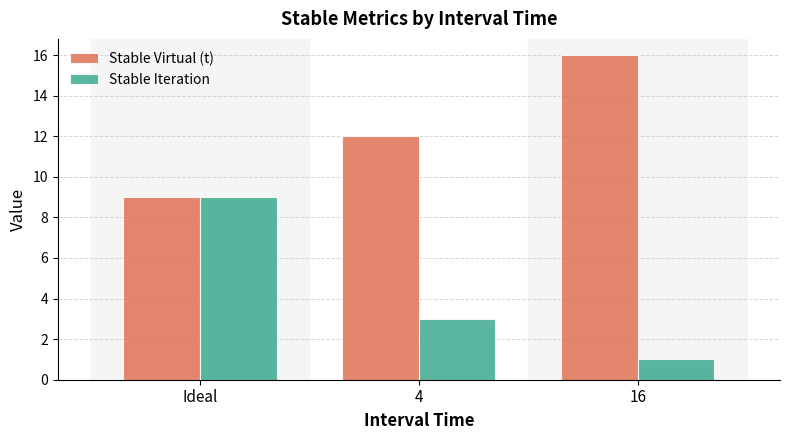

What is the difference between the Stable Virtual (t) values at 4 and 16?

4